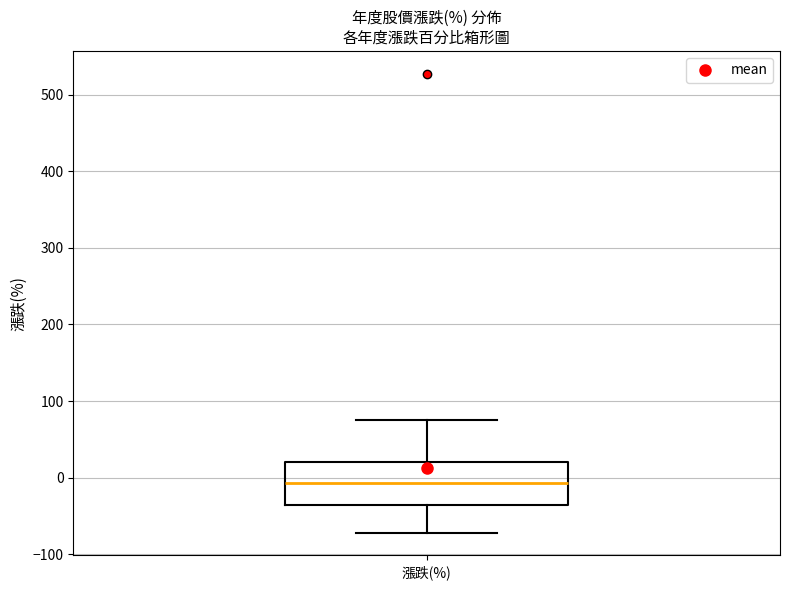

Read this box plot against the y-axis: the position of the median line, the range covered by the box, and the ends of both whiskers. The values are not printed on the chart, so give them approximately, as read against the axis.

median -10, box -40 to 20, whiskers -70 to 80